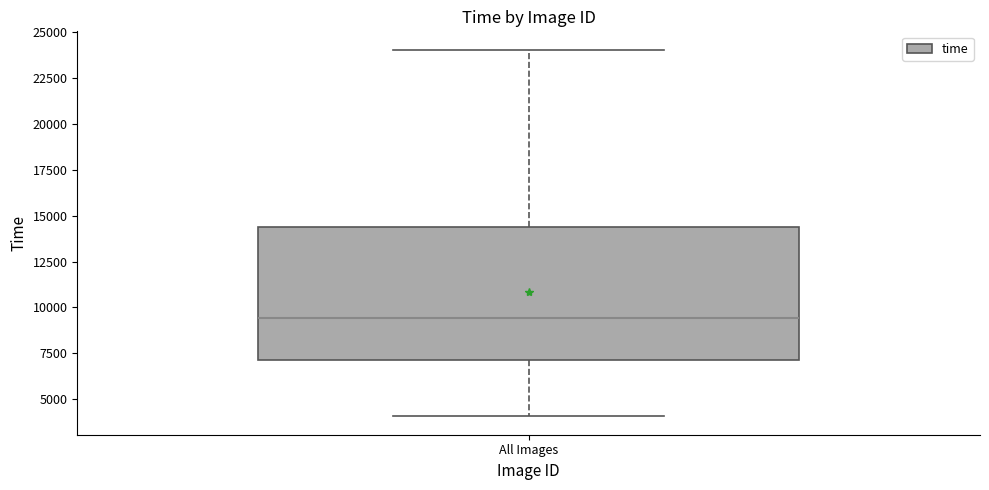

Read this box plot against the y-axis: the position of the median line, the range covered by the box, and the ends of both whiskers. The values are not printed on the chart, so give them approximately, as read against the axis.

median 9500, box 7000 to 14500, whiskers 4000 to 24000